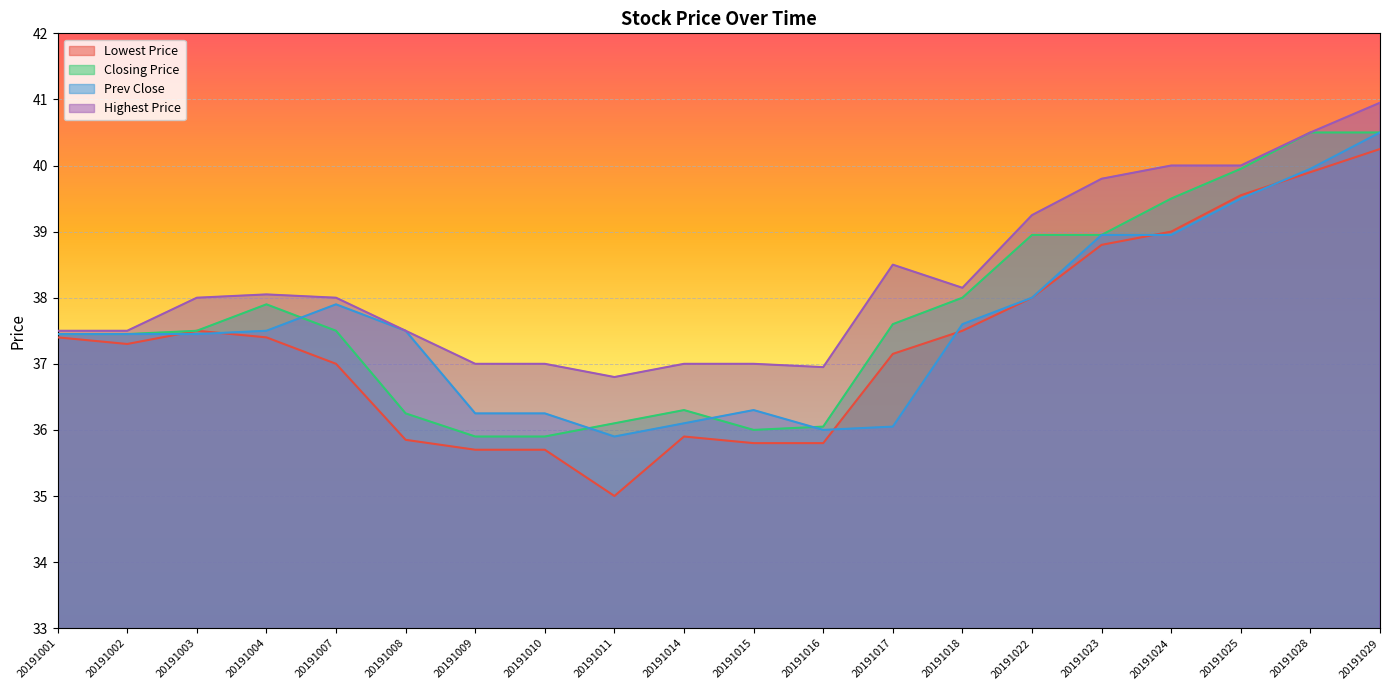

The value of Lowest Price at 20191023 is 64.3. True or false?

False